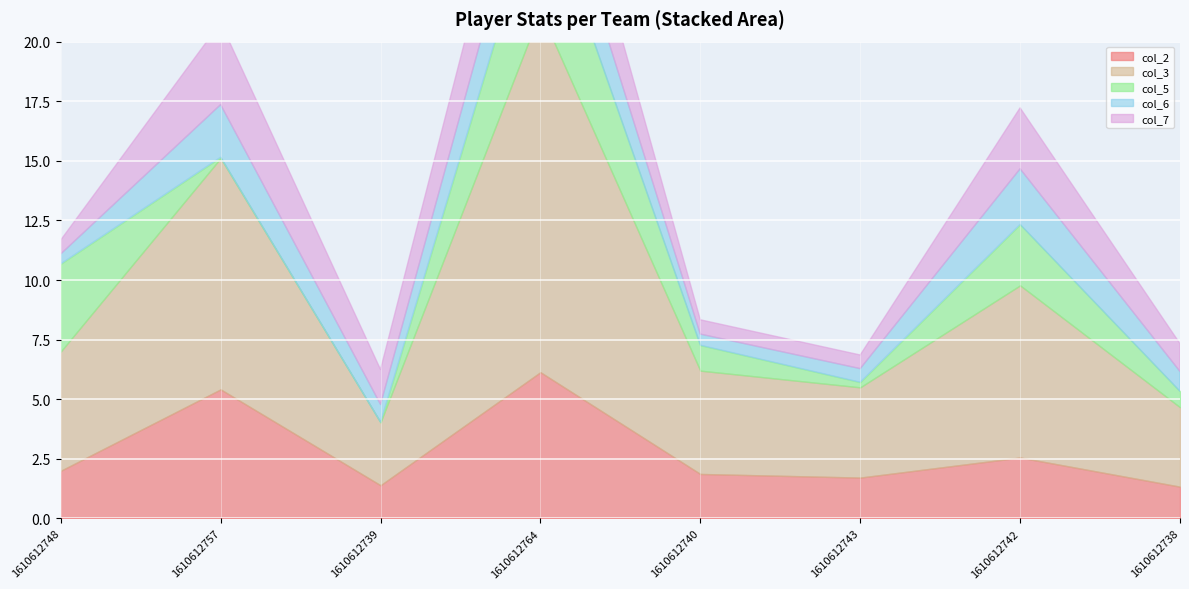

What is the difference between the maximum and minimum values in the col_2 series?

4.8